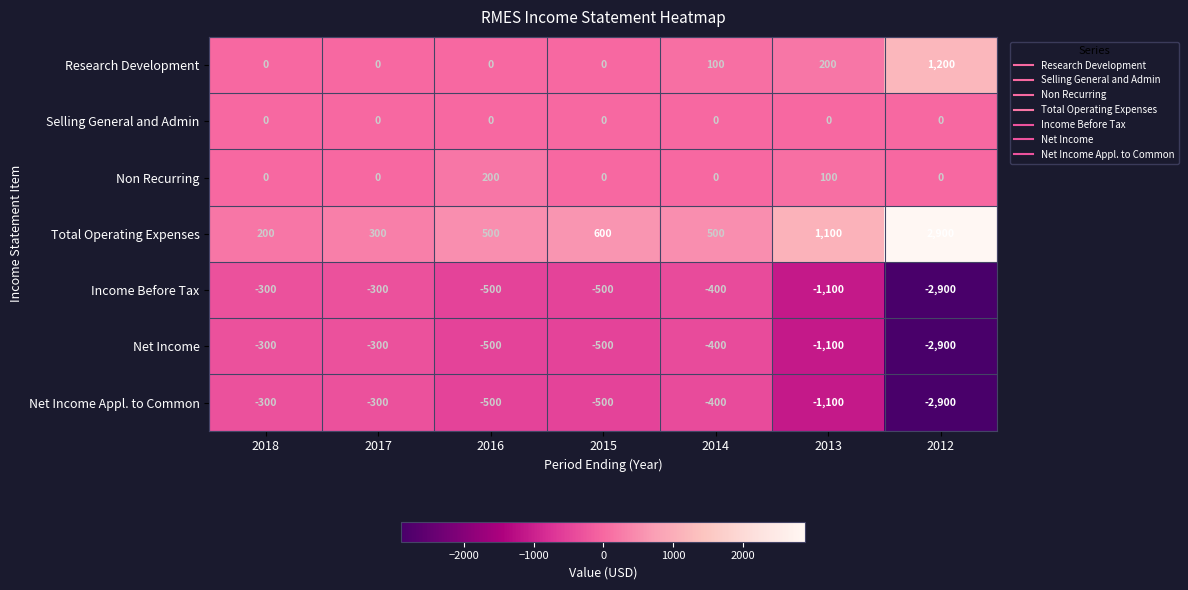

True or false: Non Recurring has a value of -105 at 2012.

False